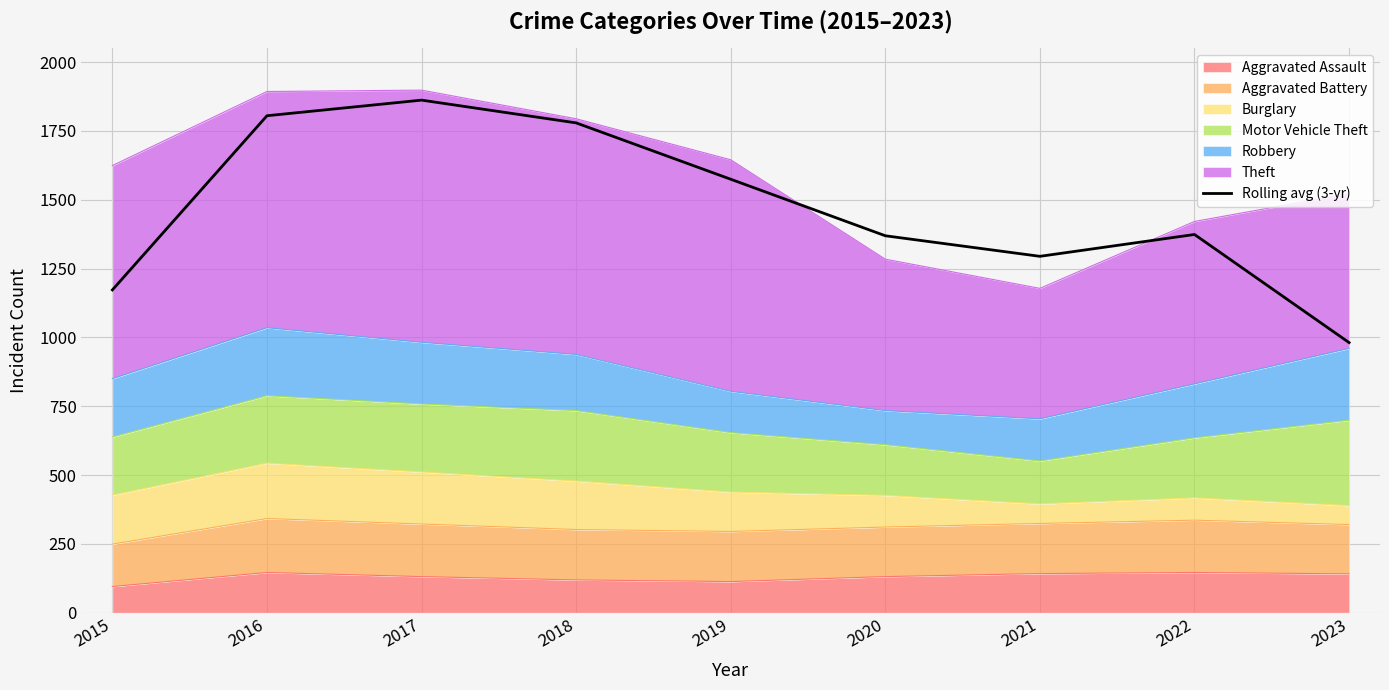

Reading left to right, list all the values displayed in this chart.

2015=1172.3	2016=1805.0	2017=1861.7	2018=1779.0	2019=1574.3	2020=1369.0	2021=1294.3	2022=1373.7	2023=981.0